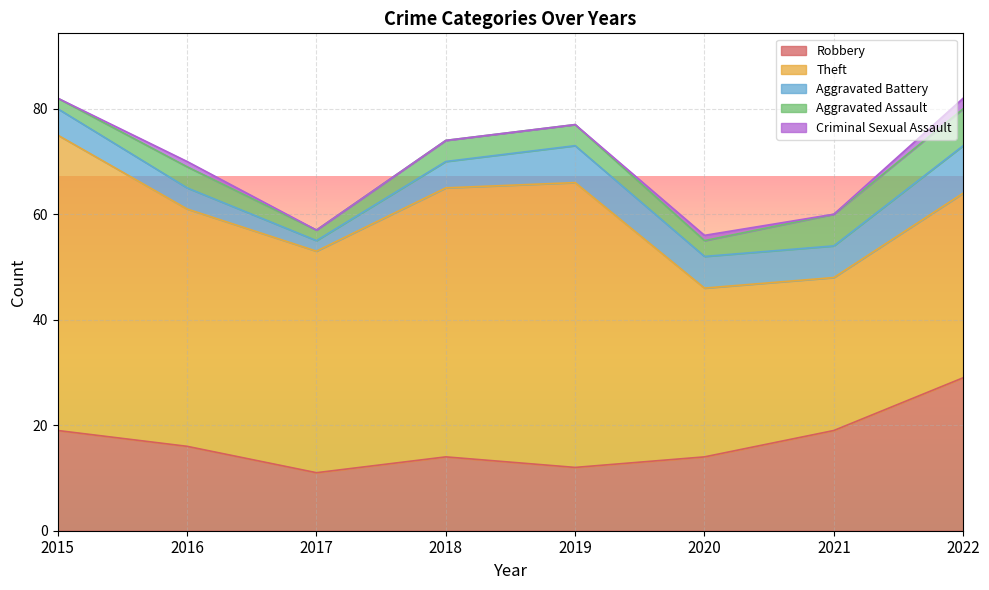

How many lines are shown in the chart?

5